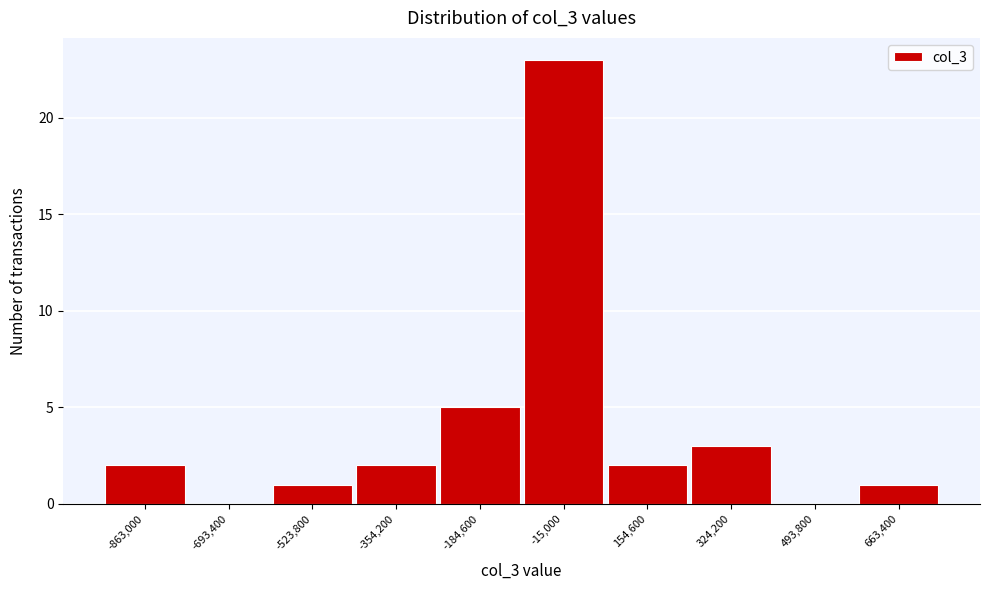

Reading right to left, list all the values displayed in this chart.

663,400=1	493,800=0	324,200=3	154,600=2	-15,000=23	-184,600=5	-354,200=2	-523,800=1	-693,400=0	-863,000=2